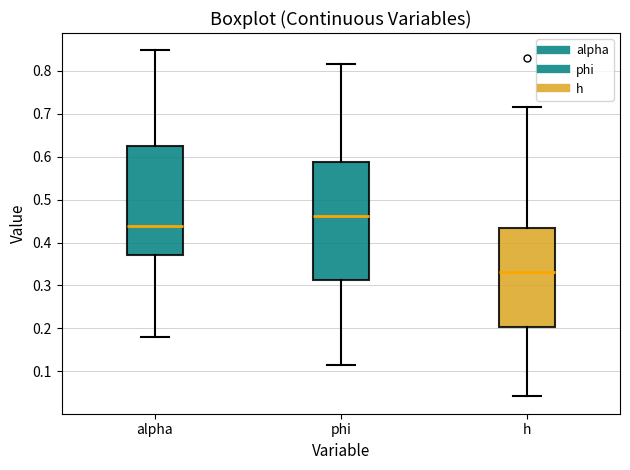

Reading left to right, transcribe this box plot: for each box, give where its median line is, the range the box spans, and where its two whiskers end, as read against the y-axis. The values are not printed on the chart, so give them approximately, as read against the axis.

alpha: median 0.44, box 0.37 to 0.62, whiskers 0.18 to 0.85
phi: median 0.46, box 0.31 to 0.59, whiskers 0.11 to 0.82
h: median 0.33, box 0.20 to 0.43, whiskers 0.04 to 0.72